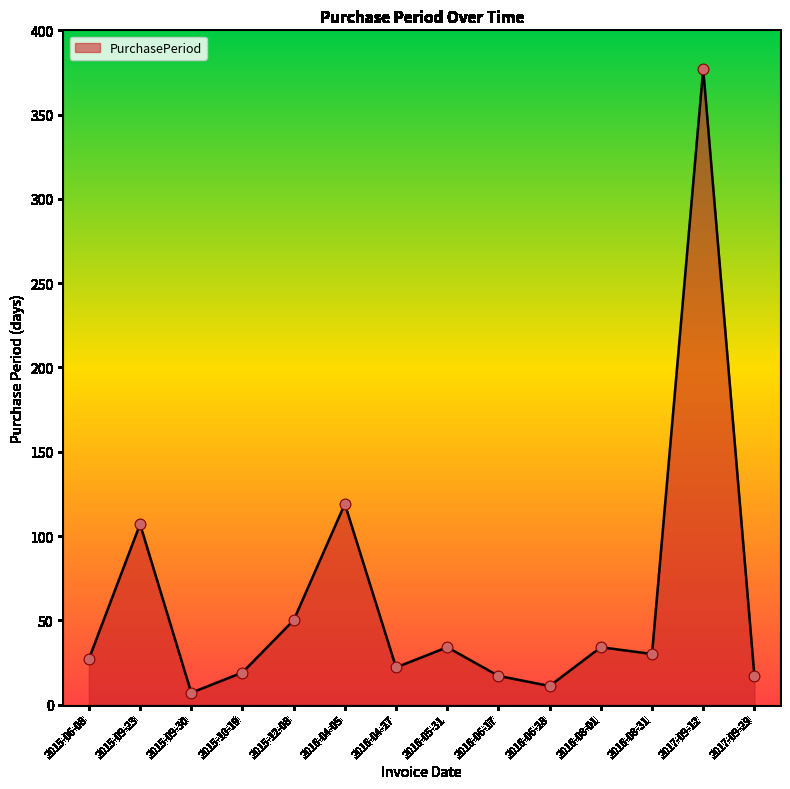

Approximately how many times larger is the value at 2016-05-31 compared to 2016-06-17?

2.0